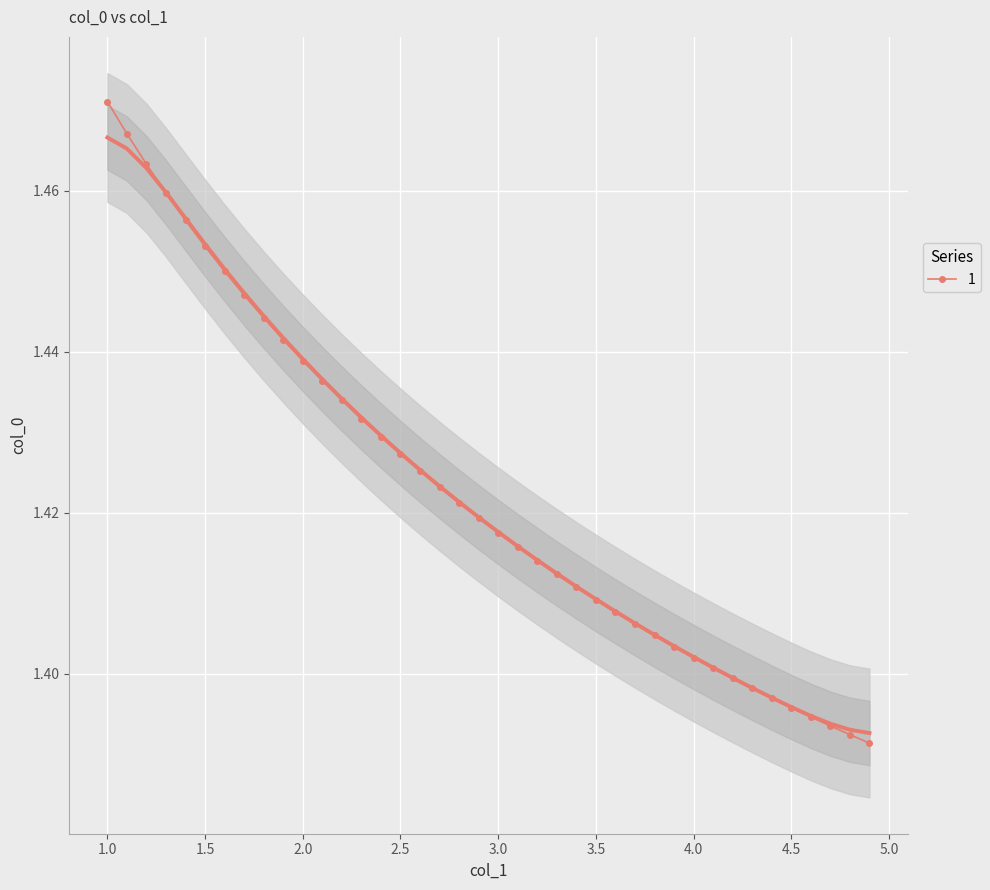

Count the 1 values in the range 1 to 2.

40